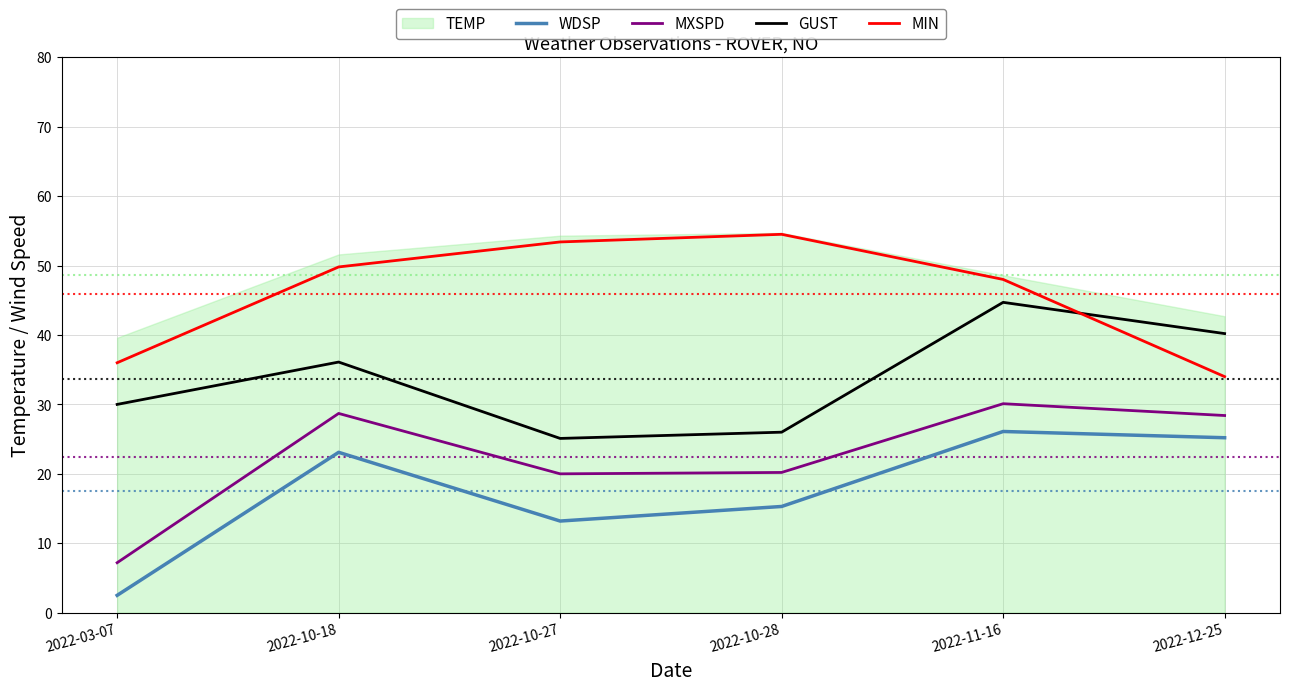

True or false: WDSP and MXSPD intersect in this chart.

False